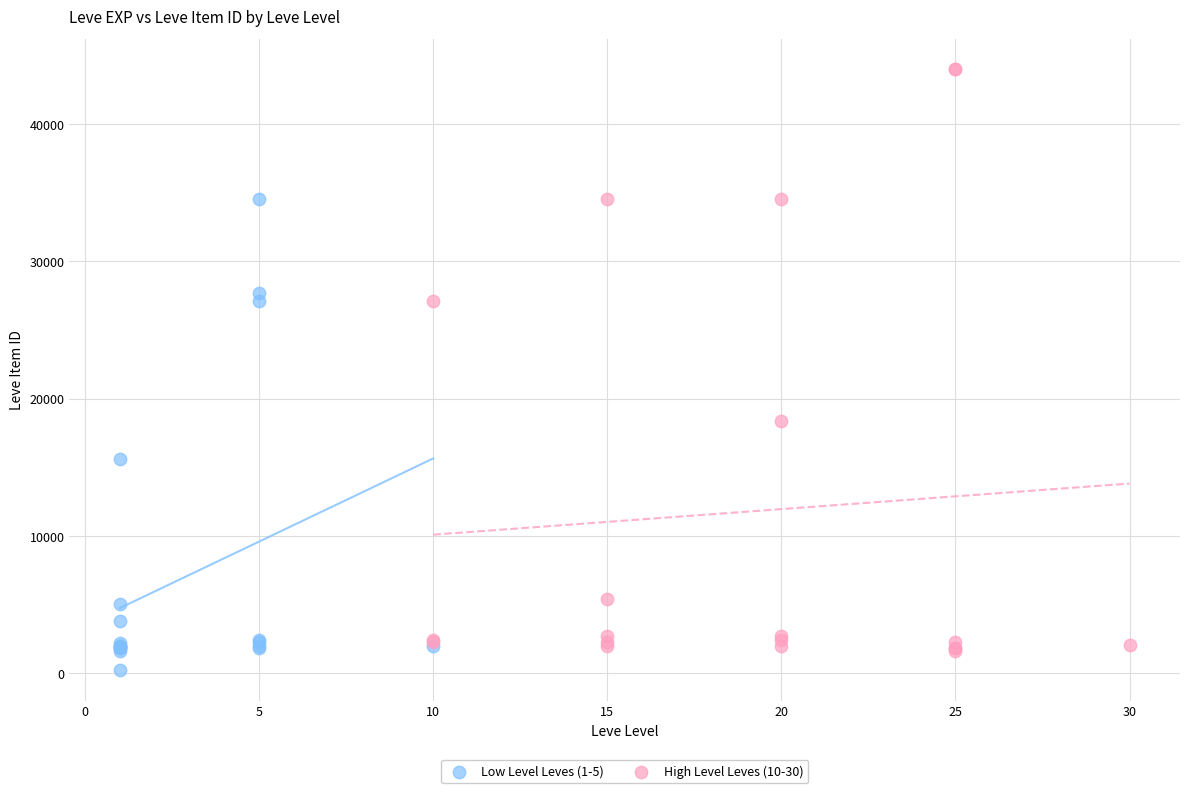

What are all the series names shown in the legend?

Low Level Leves (1-5), High Level Leves (10-30)